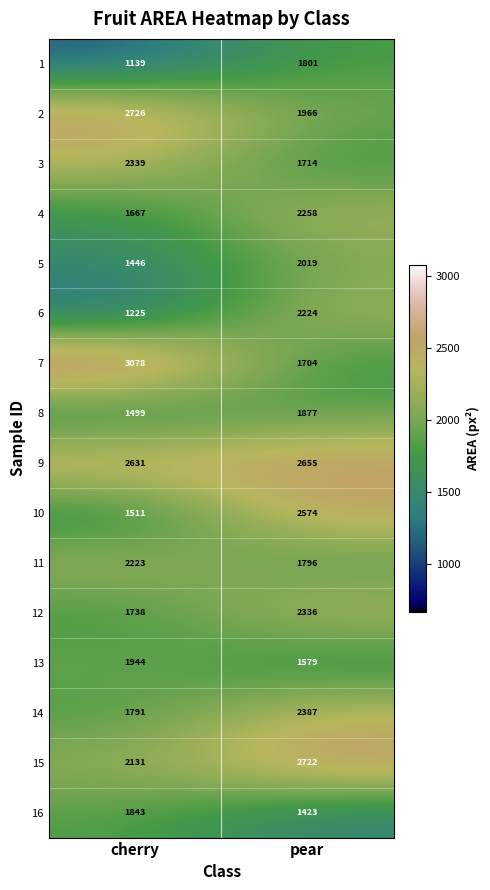

The value of 7 at cherry is 3078. True or false?

True